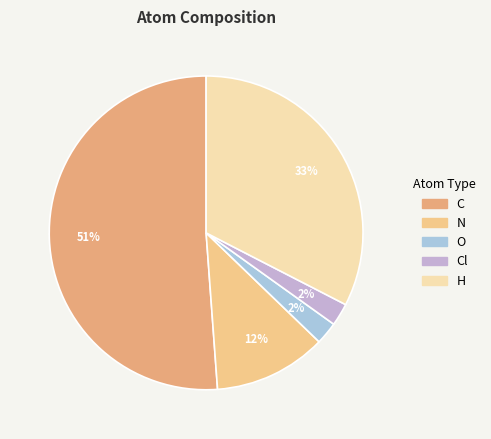

Which slice is the largest?

C